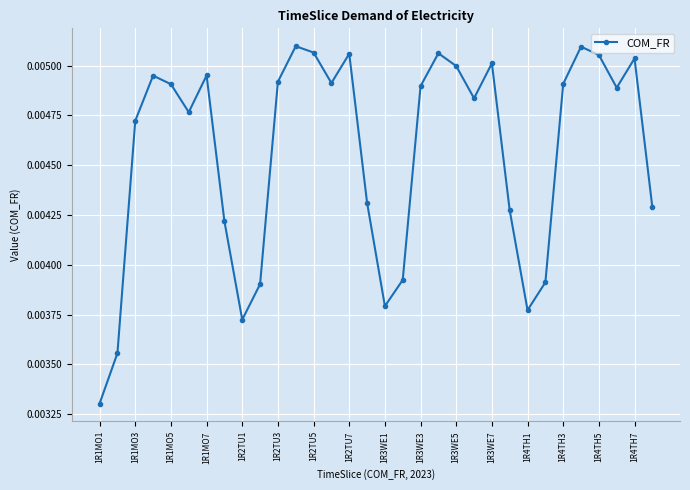

Count the values in the range 0 to 1.

32